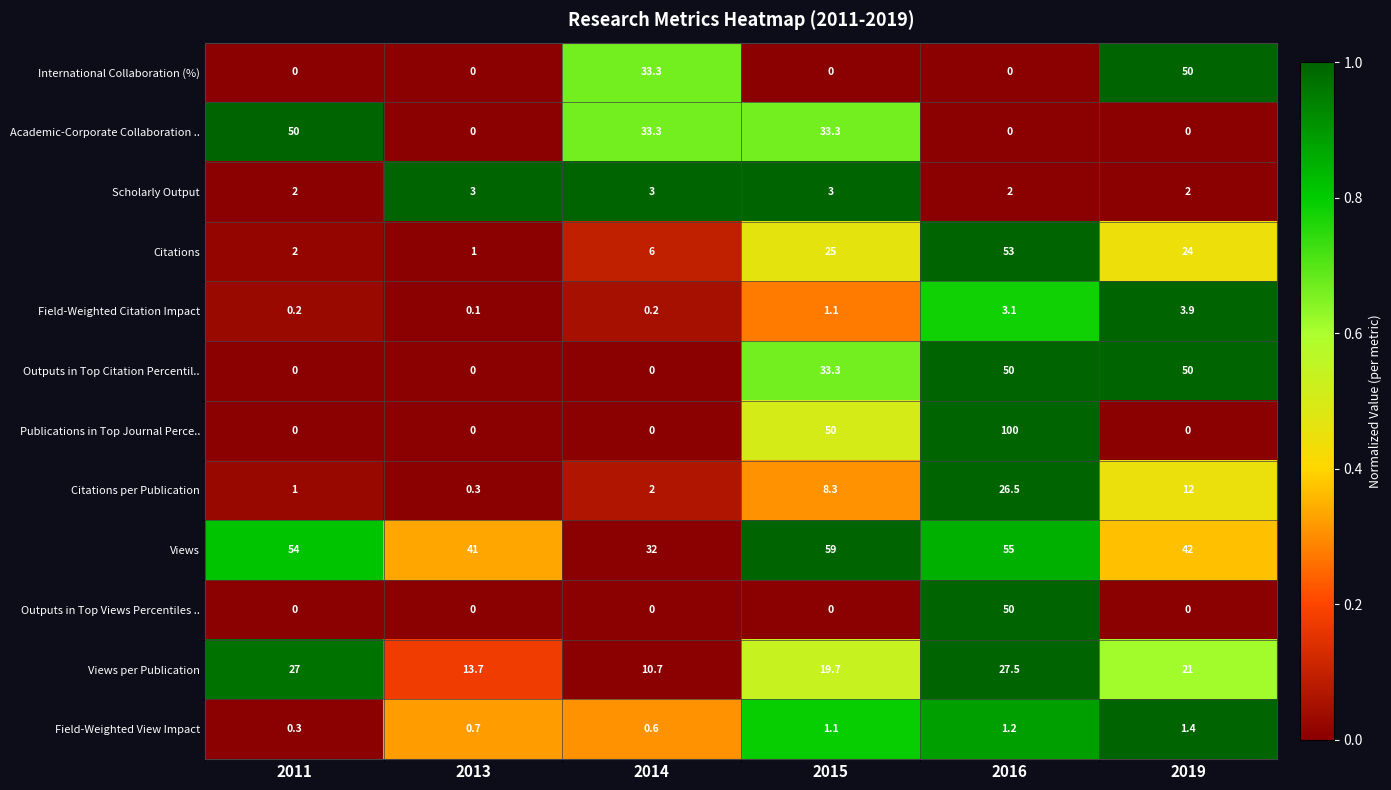

What is the minimum value for Scholarly Output?

2.0